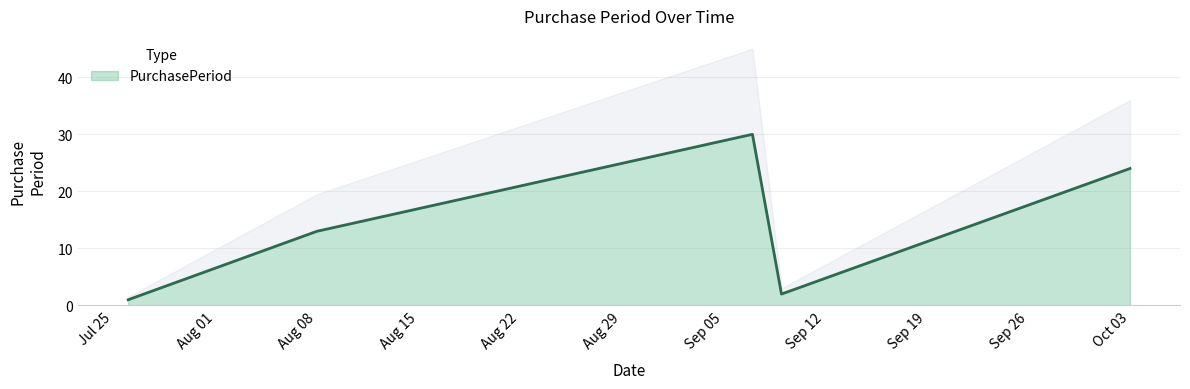

The value of PurchasePeriod at Aug 08 is 13. True or false?

True